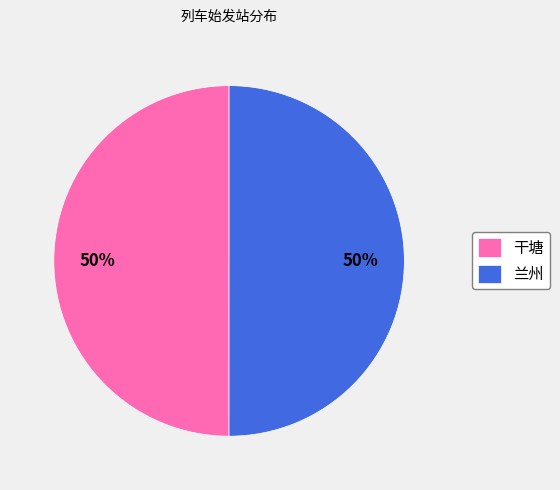

Approximately how many times larger is the value at 兰州 compared to 干塘?

1.0